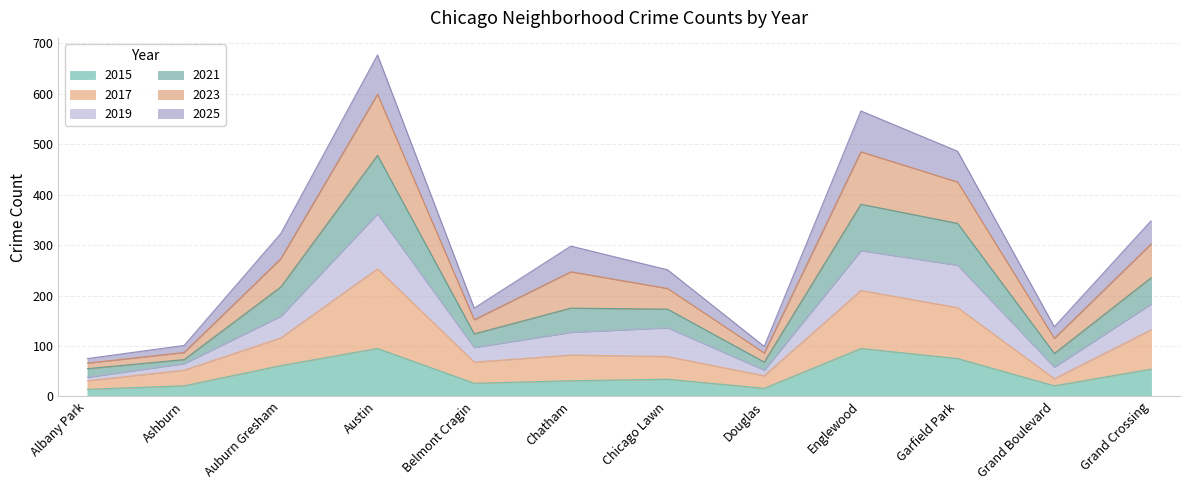

What is the total value across all series at Grand Crossing?

348